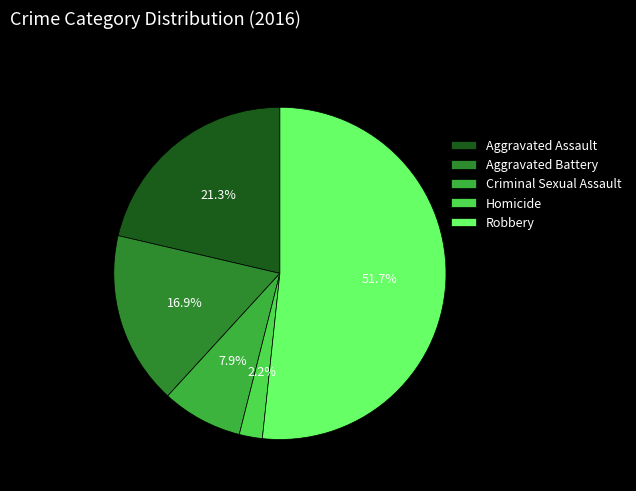

What percentage is NOT represented by Aggravated Battery?

83.1%